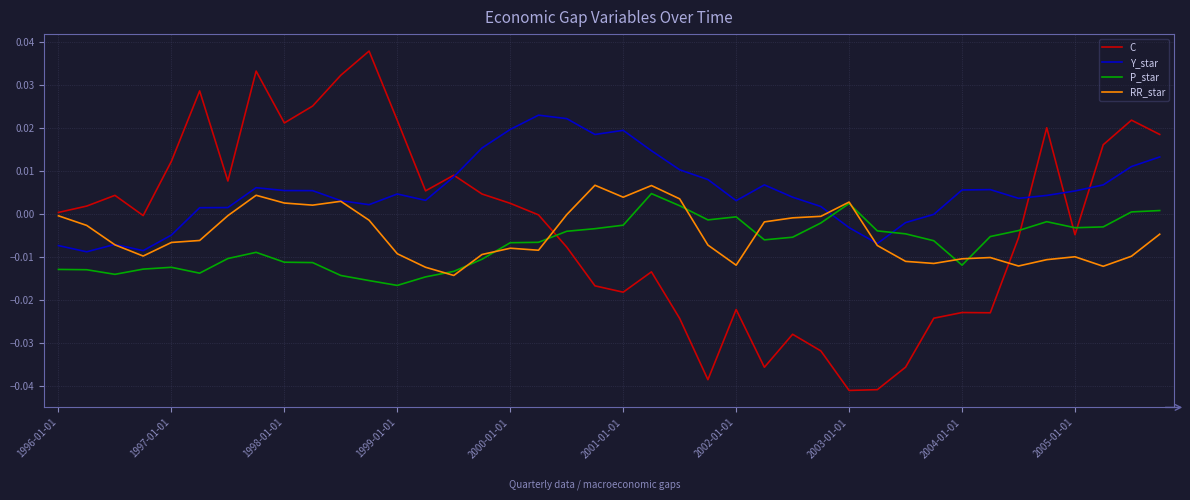

Does the chart have visible grid lines?

Yes